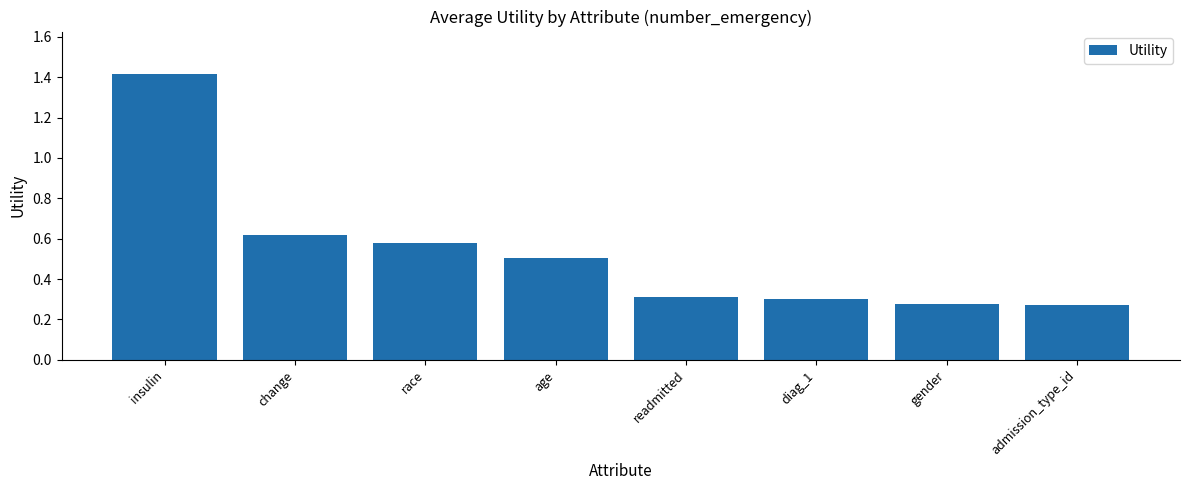

What is the label of the 1st bar from the right?

admission_type_id